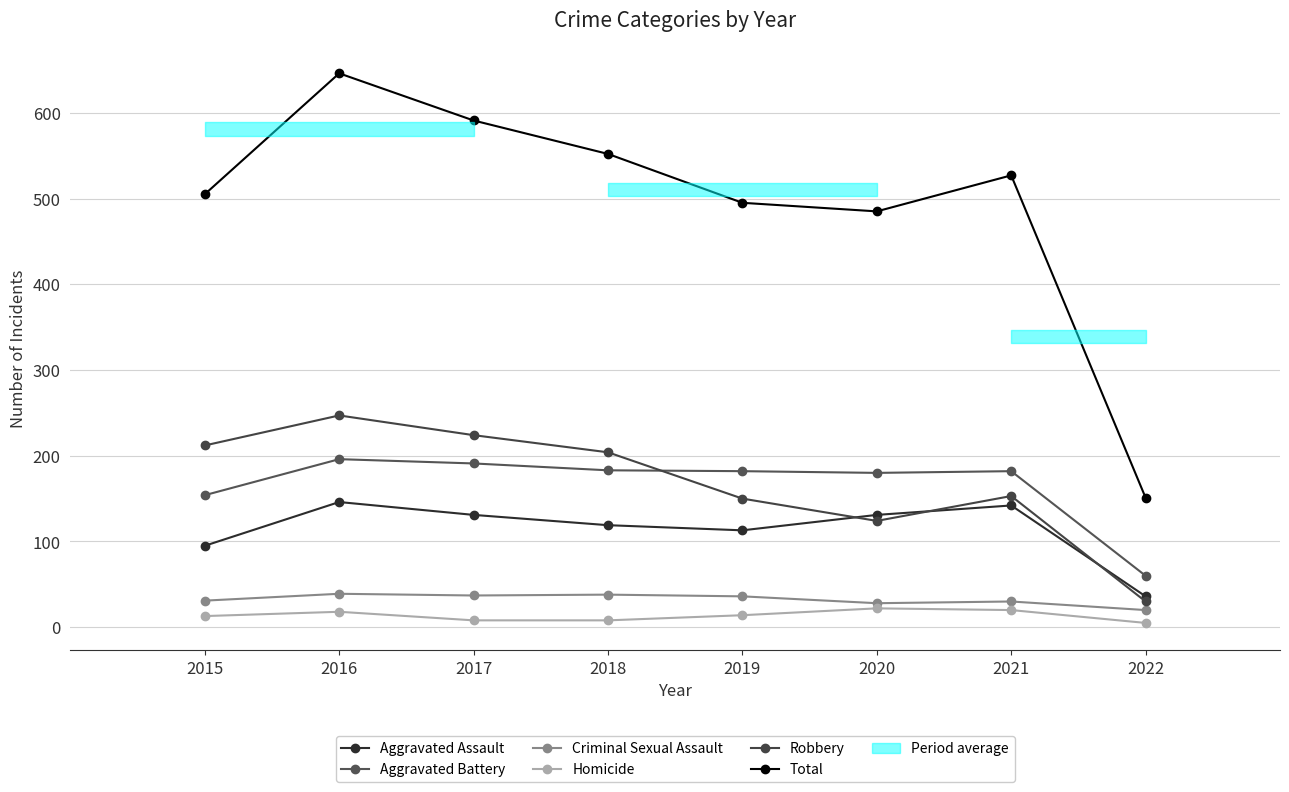

True or false: Total and Criminal Sexual Assault cross at least once.

False